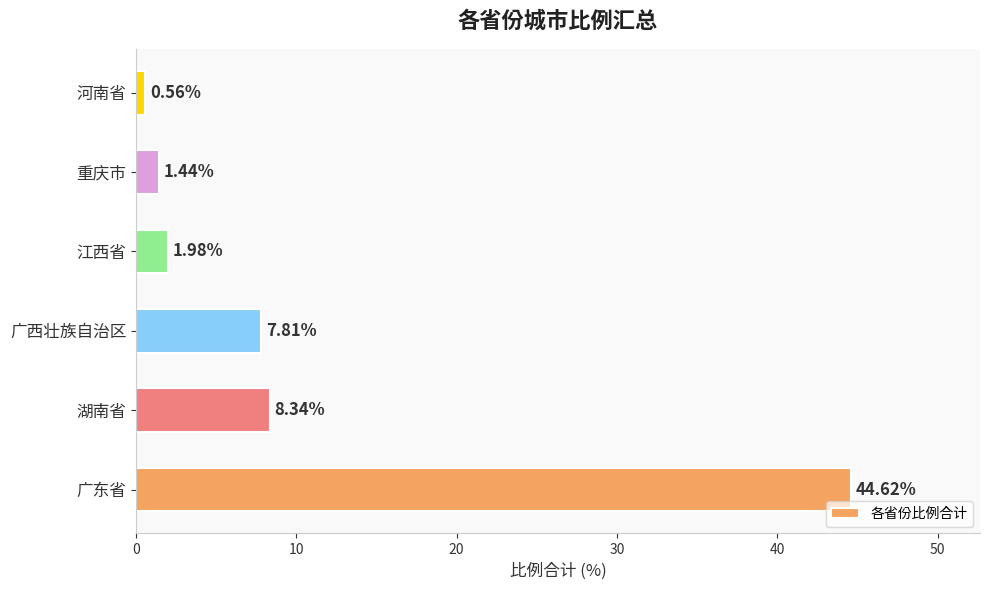

Count the number of values greater than 7.

3